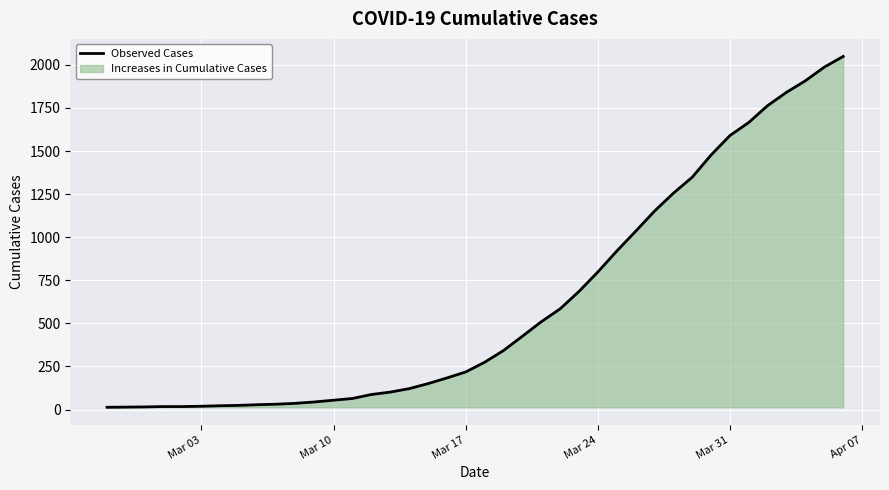

Reading left to right, transcribe all the data shown in this chart.

13	14	15	17	17	19	22	24	28	31	36	44	54	64	87	101	121	150	183	218	274	342	425	509	584	685	798	919	1034	1151	1255	1348	1477	1590	1666	1764	1841	1908	1987	2049